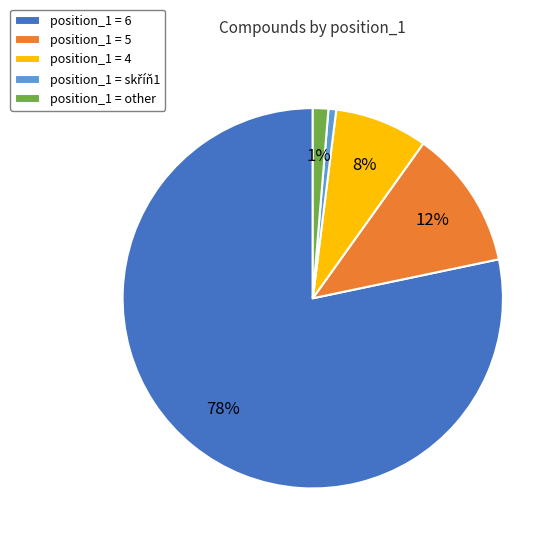

What percentage is the position_1 = other slice, to the nearest percent?

1%